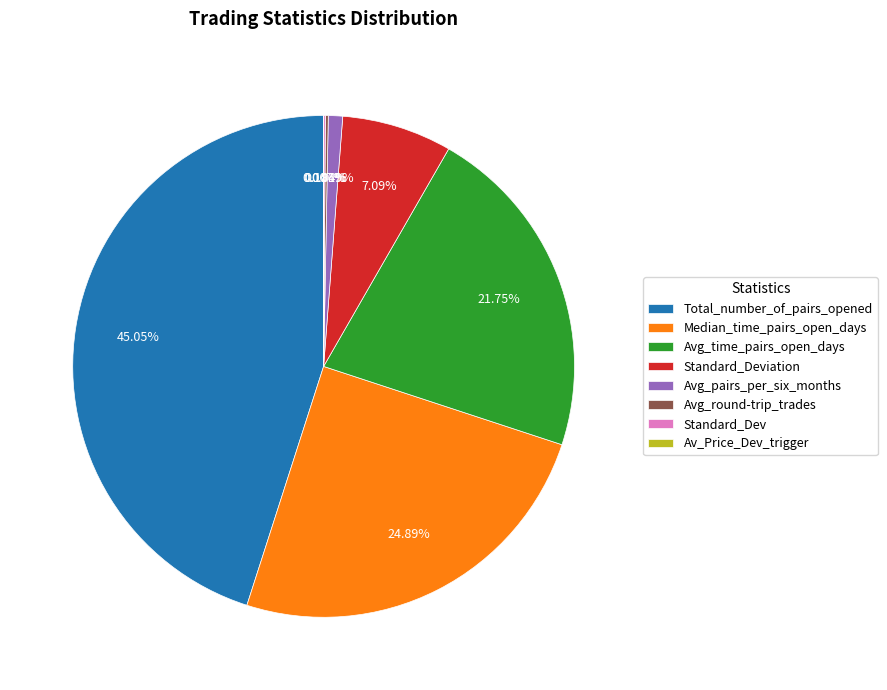

Does Avg_pairs_per_six_months account for over 50% of the chart?

No